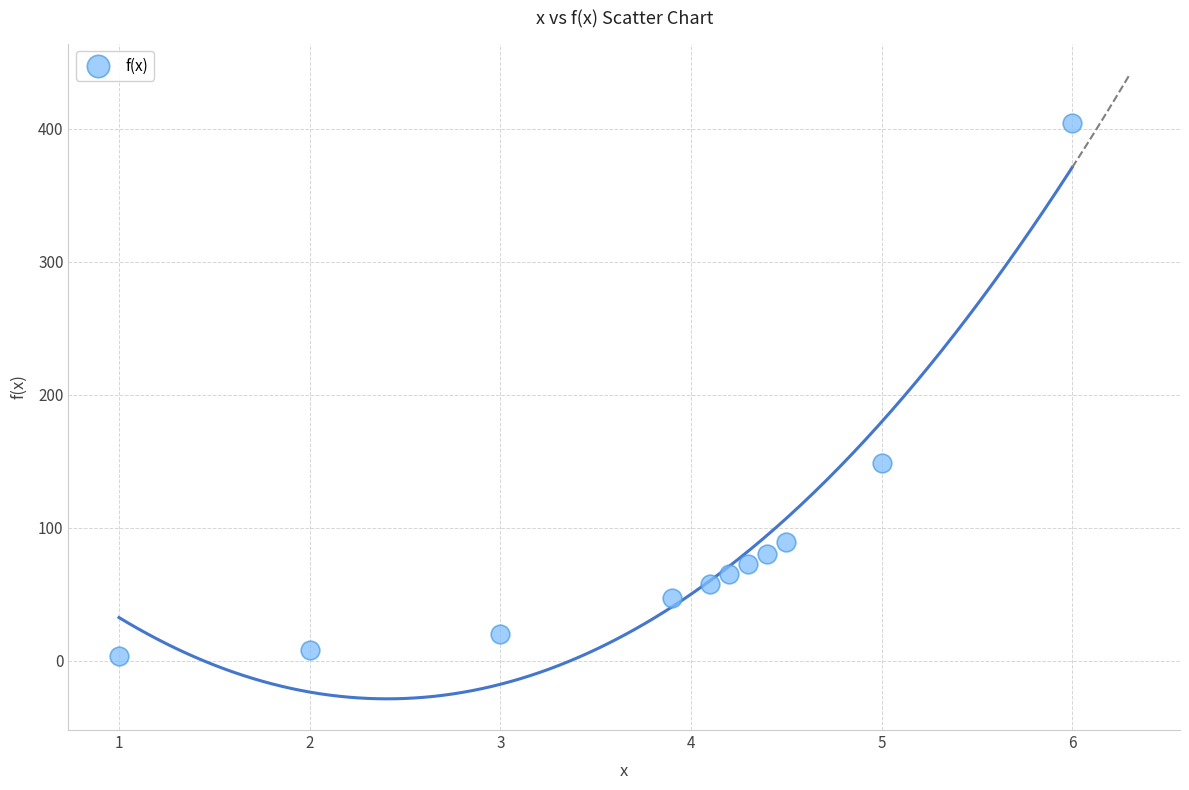

What is the average Y value?

90.6